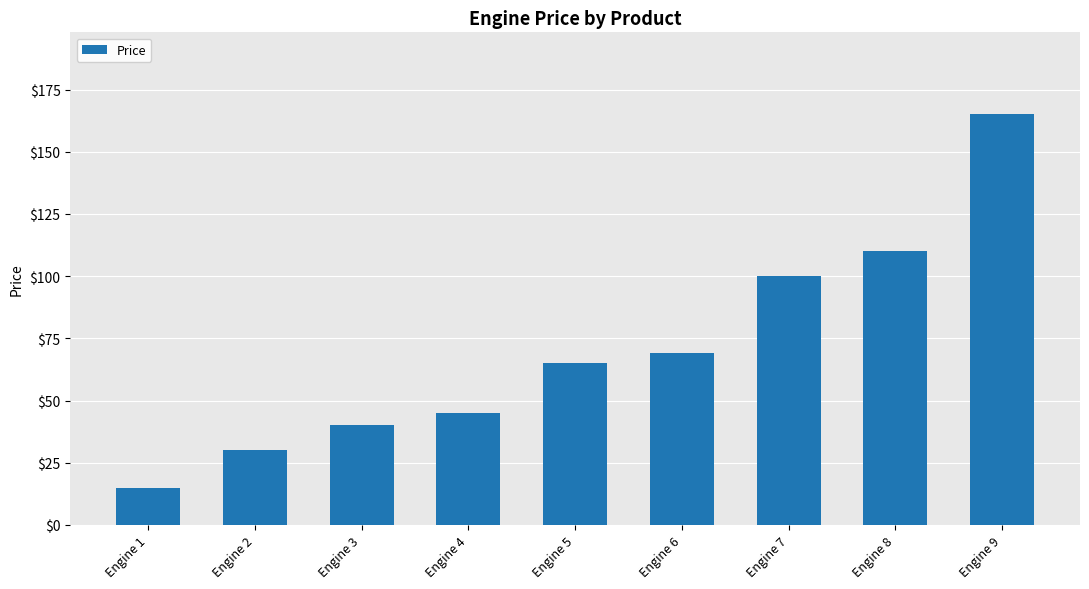

Count the number of categories in the chart.

9